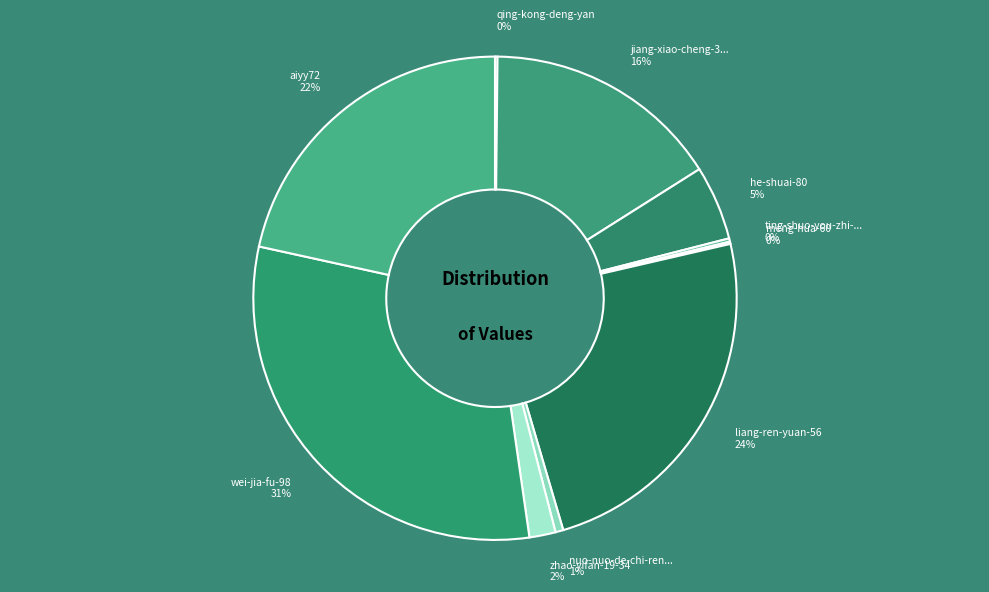

Rank the categories by value from highest to lowest.

wei-jia-fu-98, liang-ren-yuan-56, aiyy72, jiang-xiao-cheng-37-25, he-shuai-80, zhao-yifan-19-34, nuo-nuo-de-chi-ren-lei, ting-shuo-you-zhi-mao-81, qing-kong-deng-yan, meng-hua-60